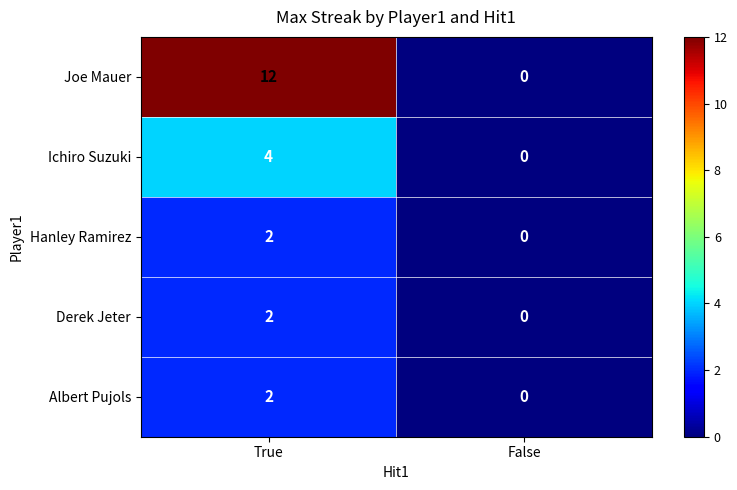

Between True and False, which series saw the biggest shift?

Joe Mauer